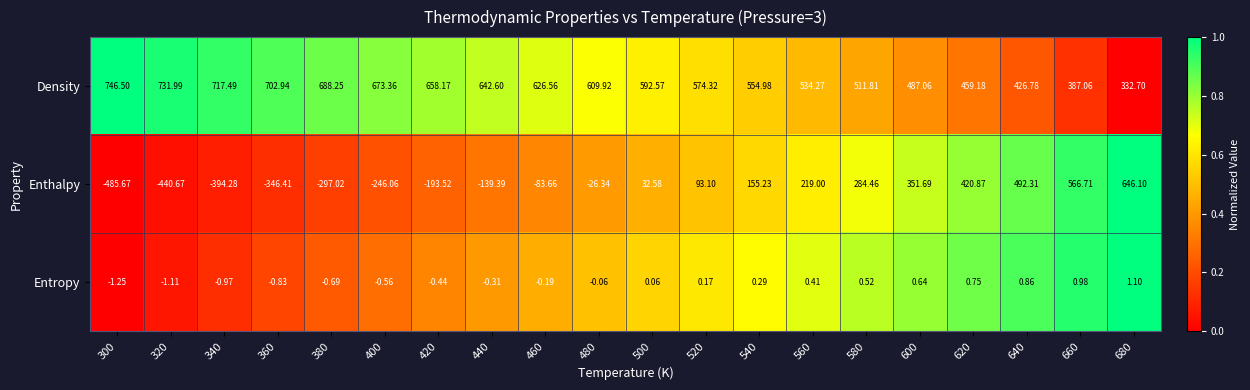

Rank the series at 400 from highest to lowest value.

Density, Entropy, Enthalpy